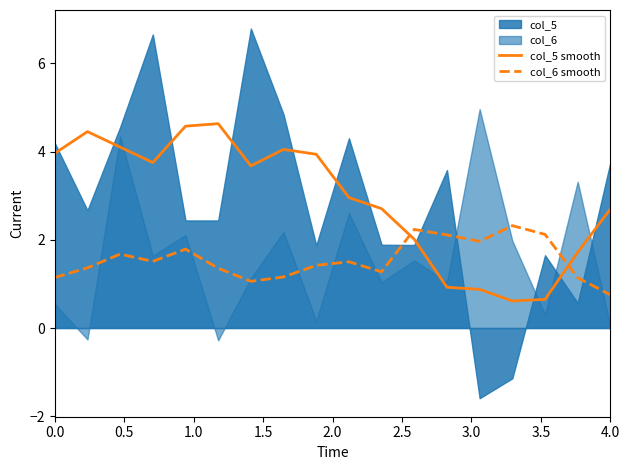

How many categories are shown in the chart?

18